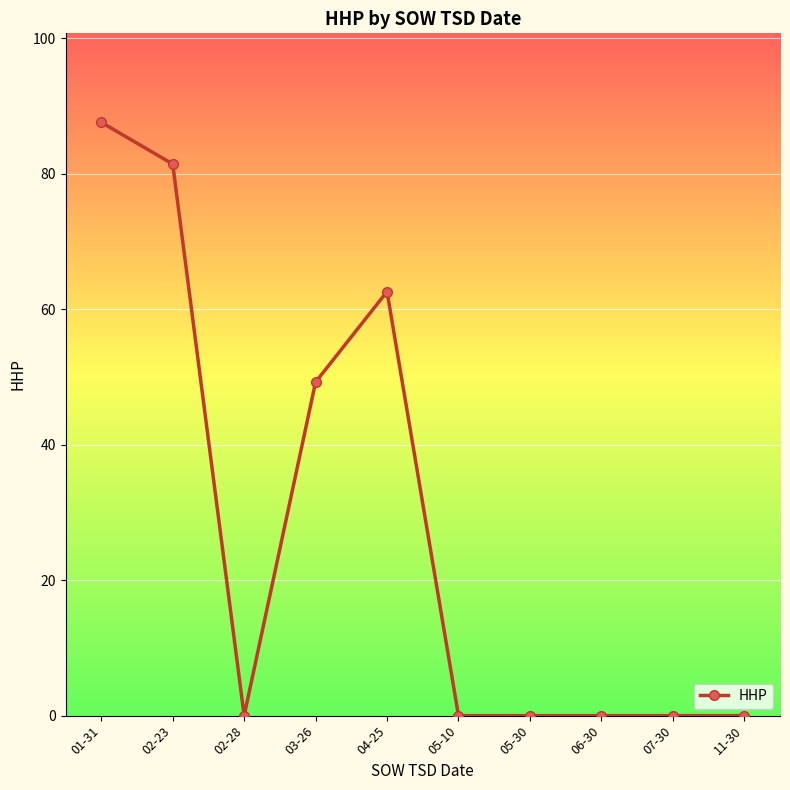

What is the change in value from 02-23 to 07-30?

-81.4